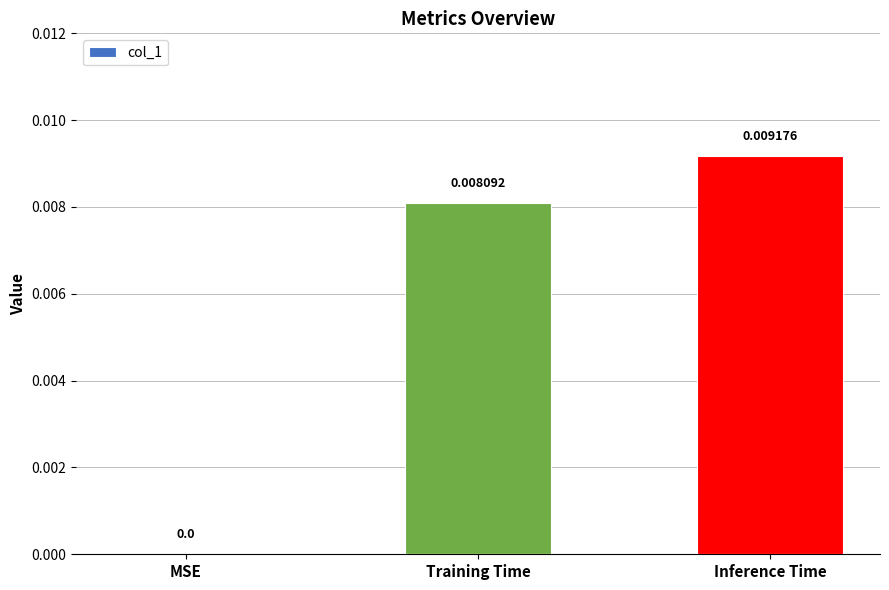

How many values exceed 0?

2